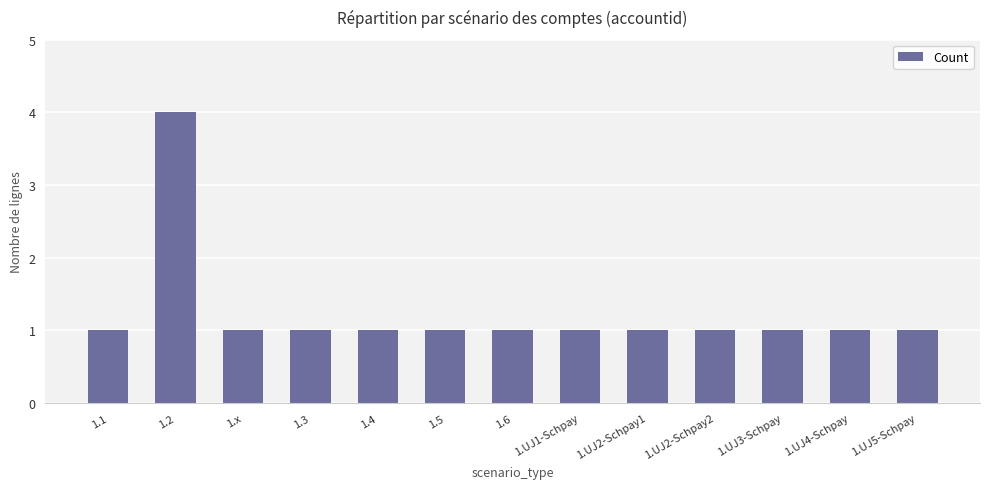

Reading left to right, extract all data points from this chart.

1.1=1	1.2=4	1.x=1	1.3=1	1.4=1	1.5=1	1.6=1	1.UJ1-Schpay=1	1.UJ2-Schpay1=1	1.UJ2-Schpay2=1	1.UJ3-Schpay=1	1.UJ4-Schpay=1	1.UJ5-Schpay=1